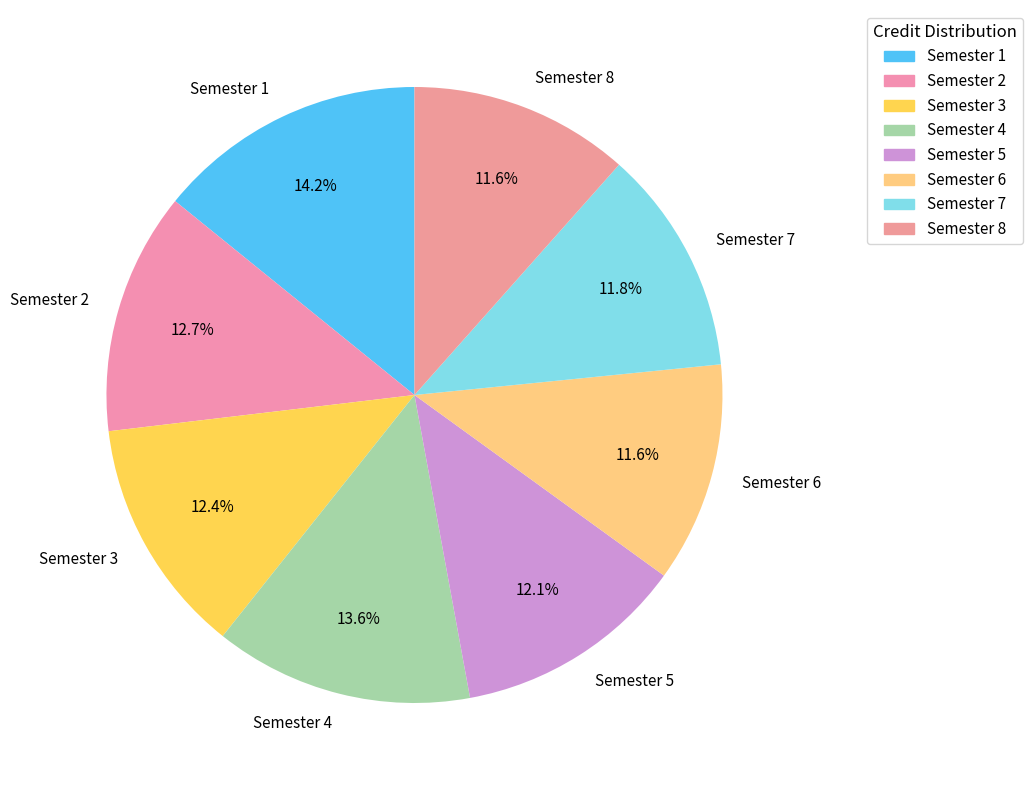

Is there any slice that represents more than half of the pie?

No